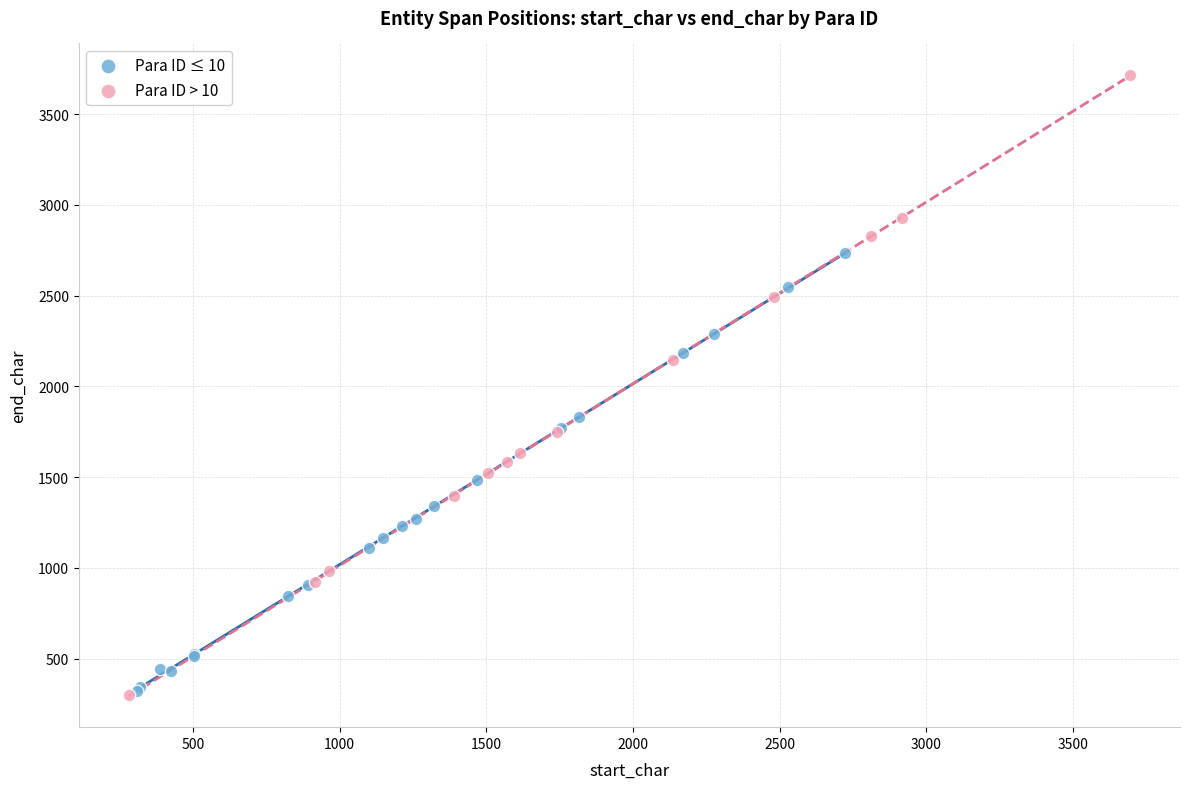

Which series contains the highest Y value?

Para ID > 10